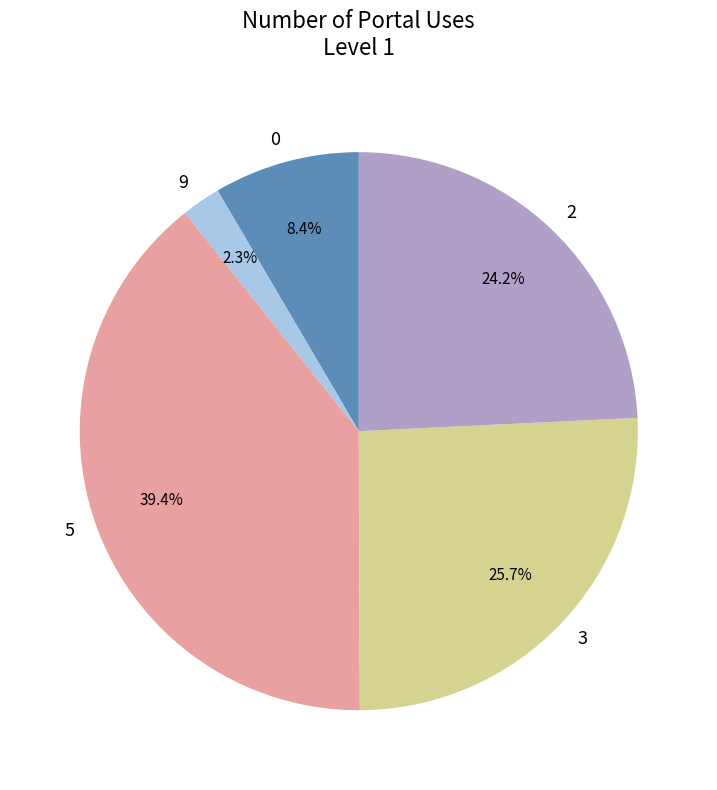

Is there any slice that represents more than half of the pie?

No